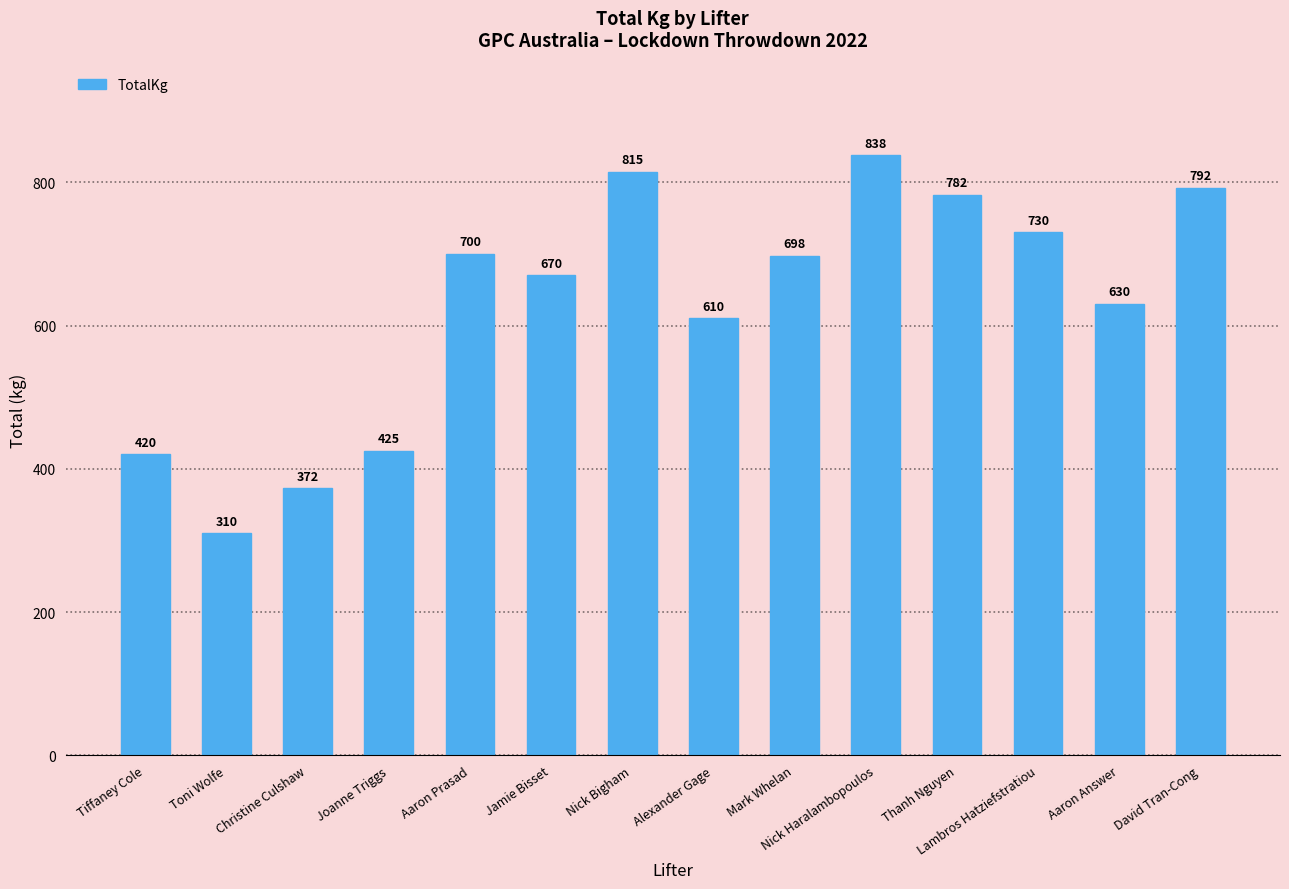

How many bars are there in total?

14